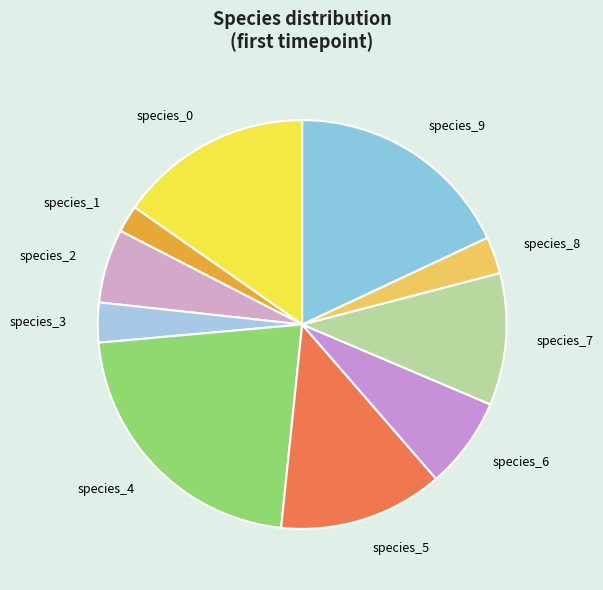

Is the sum of species_2 and species_5 greater than half?

No